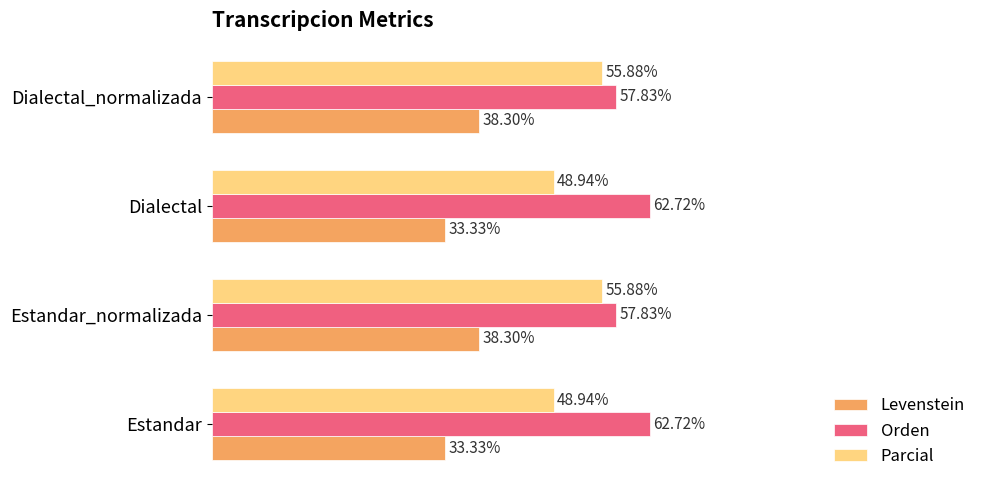

Is the value of Parcial at Dialectal_normalizada greater than the value of Orden at Estandar?

No